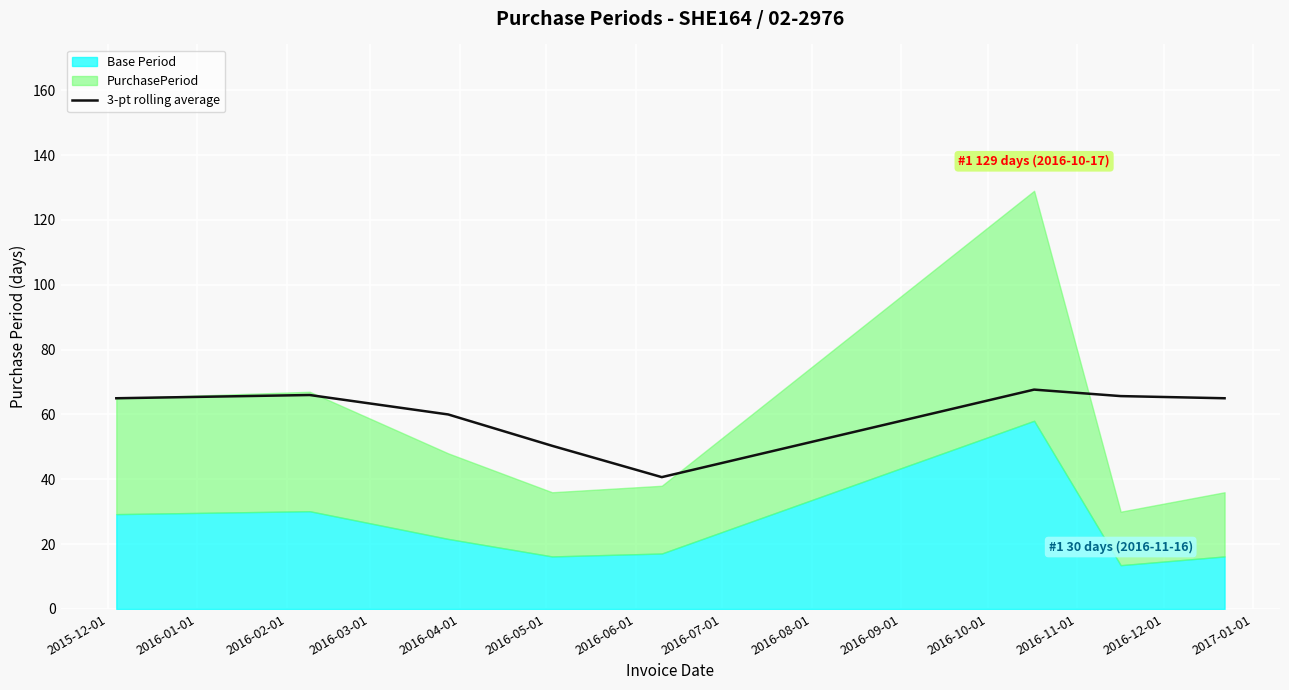

What is the difference between the maximum and minimum values?

27.0